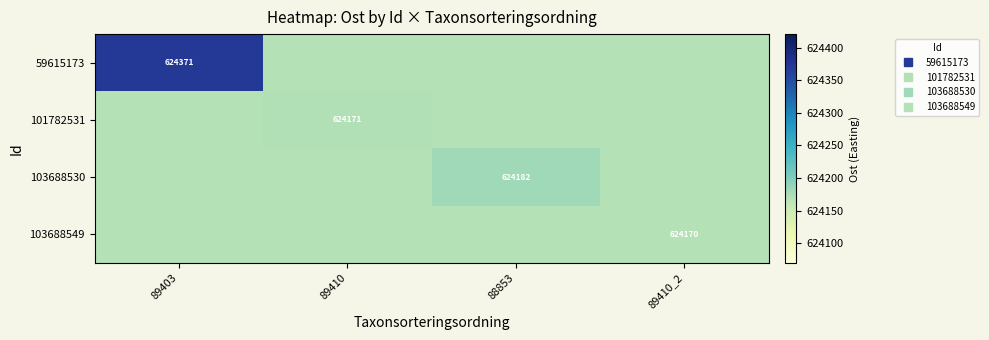

Read the 59615173 value at 89410_2.

624169.6